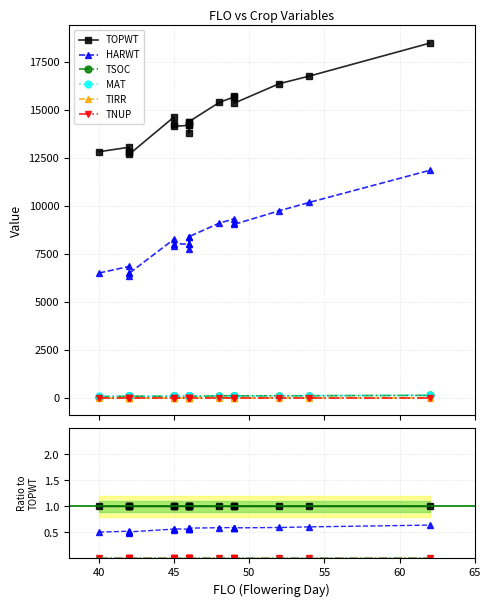

Rank the series at 40 from highest to lowest value.

TOPWT, HARWT, MAT, TSOC, TIRR, TNUP